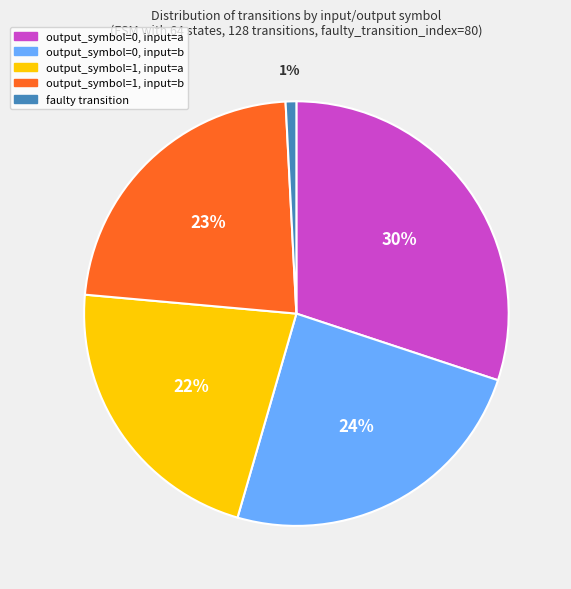

Do output_symbol=1, input=a and output_symbol=0, input=a together represent more than half of the pie?

Yes